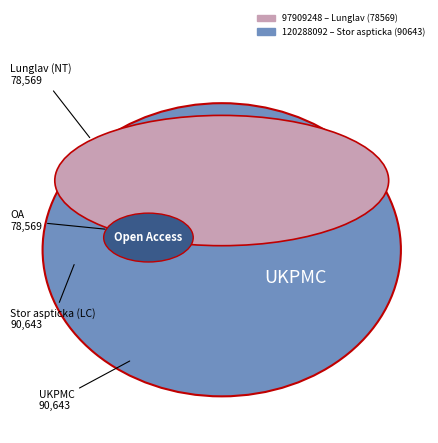

Which has a higher value, 120288092 or 97909248?

120288092